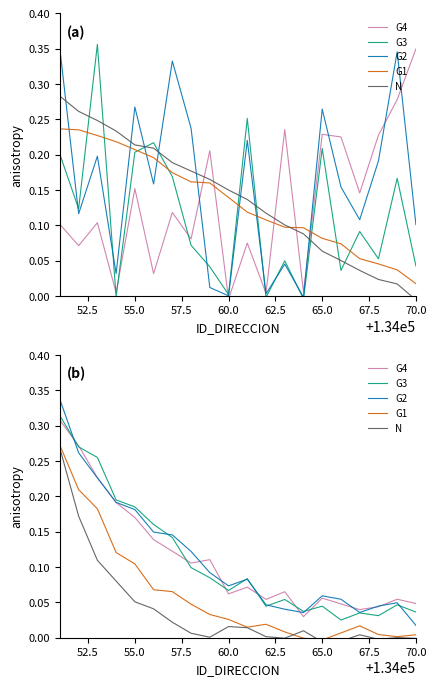

How many interior local valleys does the N series have?

4